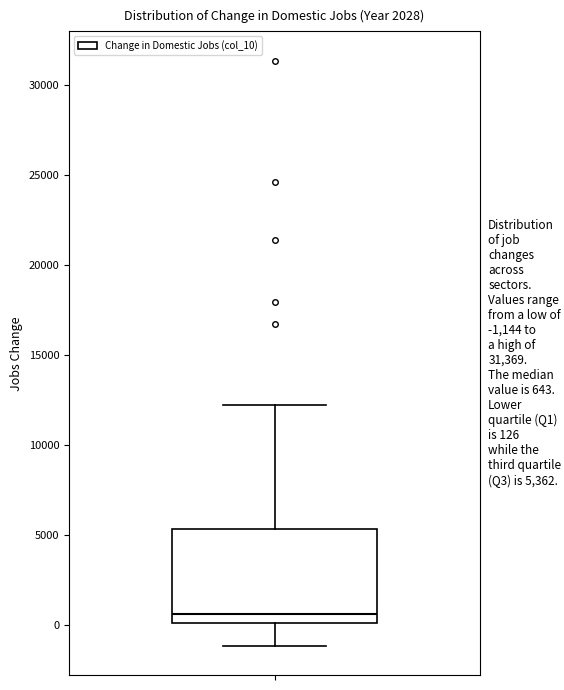

Read this box plot against the y-axis: the position of the median line, the range covered by the box, and the ends of both whiskers. The values are not printed on the chart, so give them approximately, as read against the axis.

median 500, box 0 to 5500, whiskers -1000 to 12000